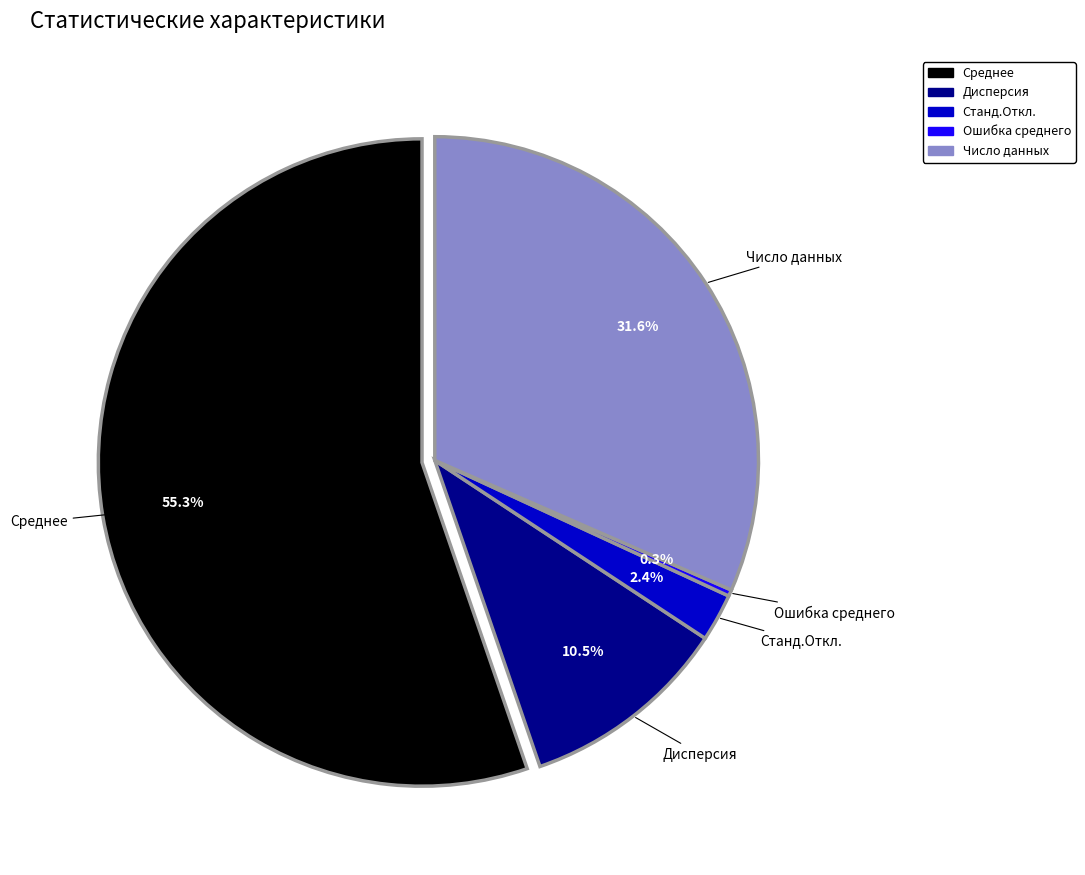

True or false: Дисперсия accounts for 10% of the total.

True